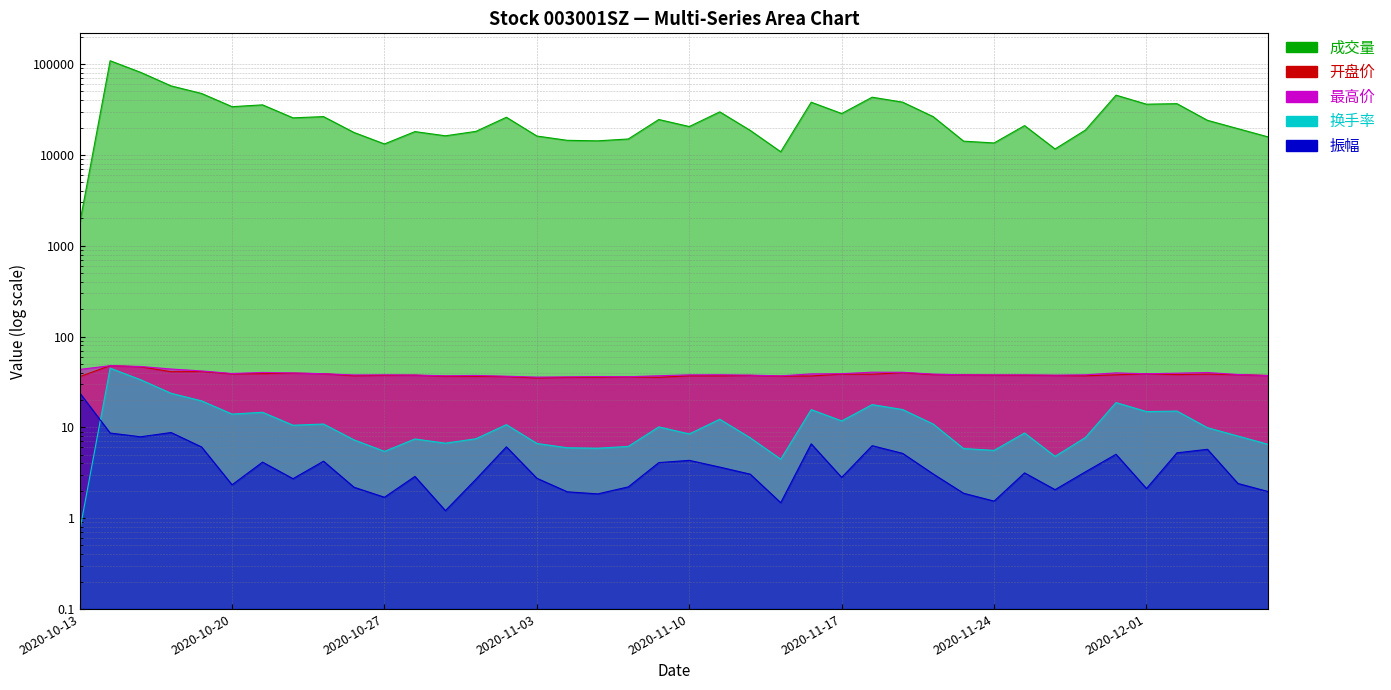

What is the difference between the highest and lowest values at 2020-11-04?

14486.0